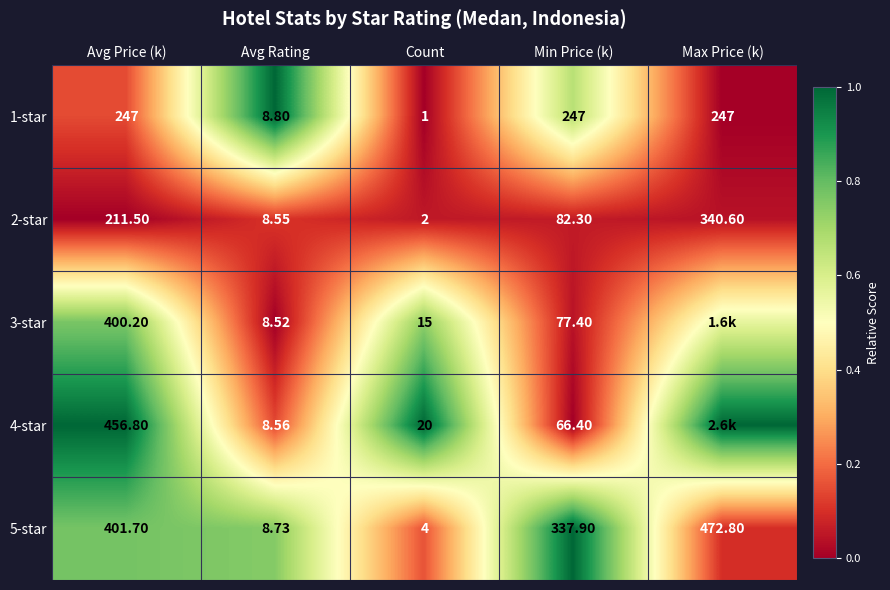

List the labels in order of 2-star value, largest first.

Max Price (k), Avg Price (k), Min Price (k), Avg Rating, Count